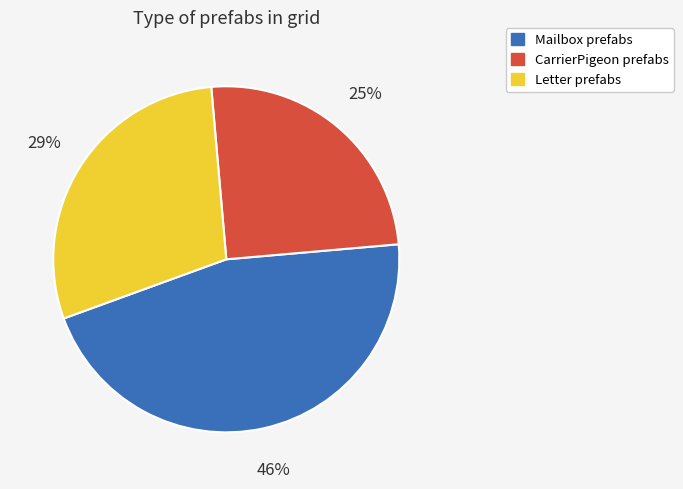

Between Letter and Mailbox, which is larger?

Mailbox